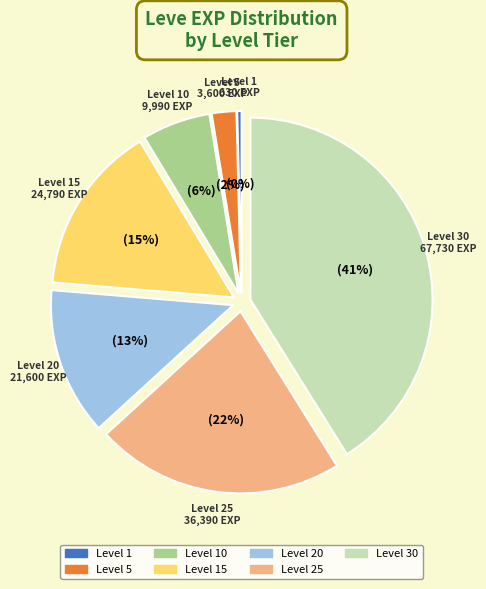

To the nearest percent, what is the average slice percentage?

14%